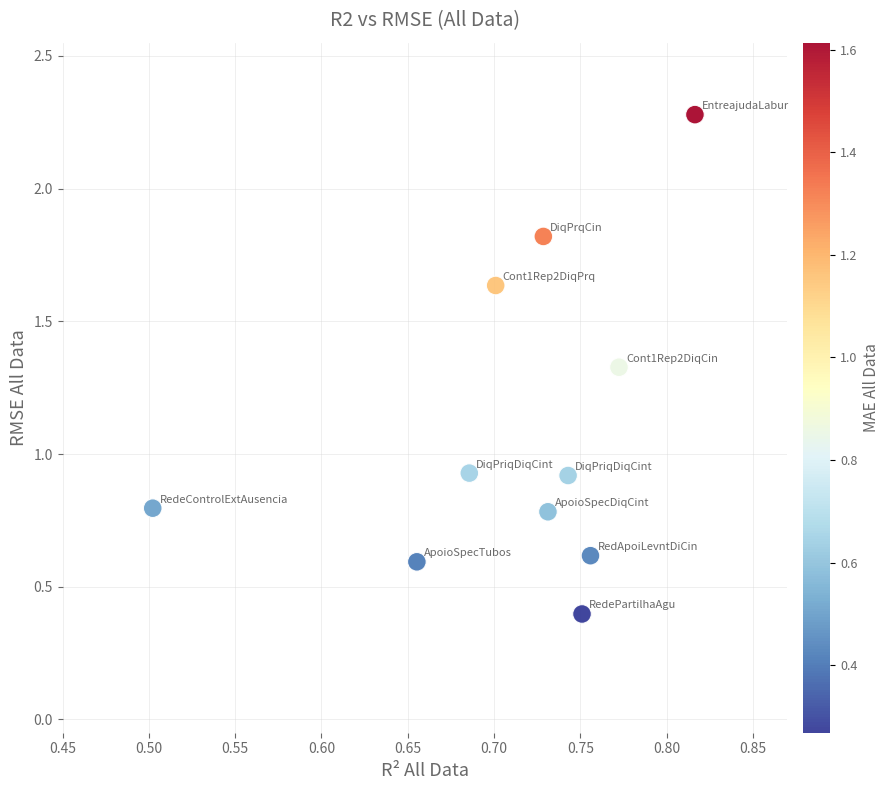

What is the average Y value?

1.1